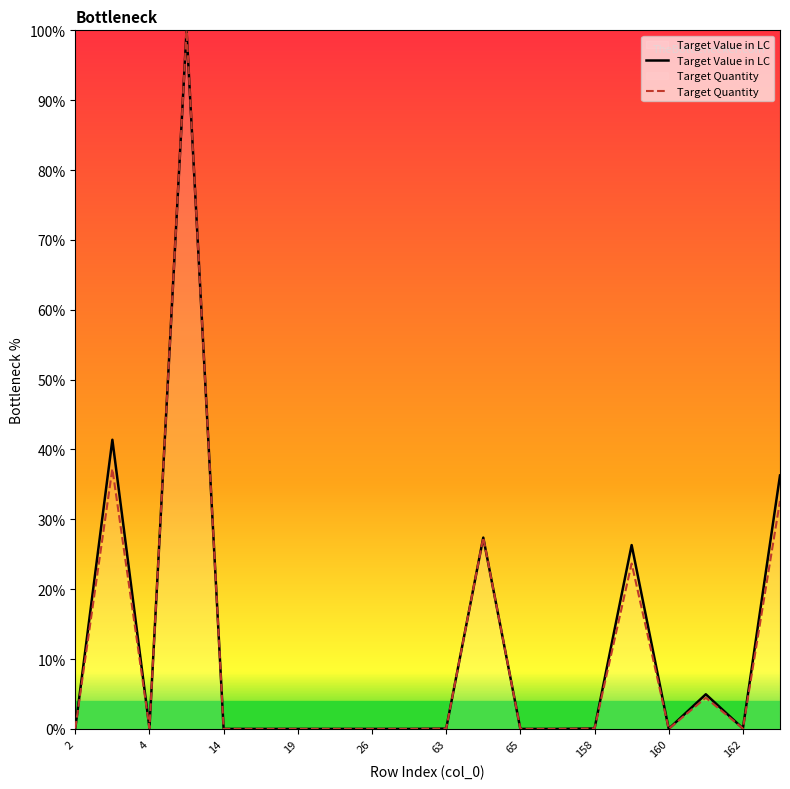

Is it true that Target Value in LC equals 0.2 at 14?

False